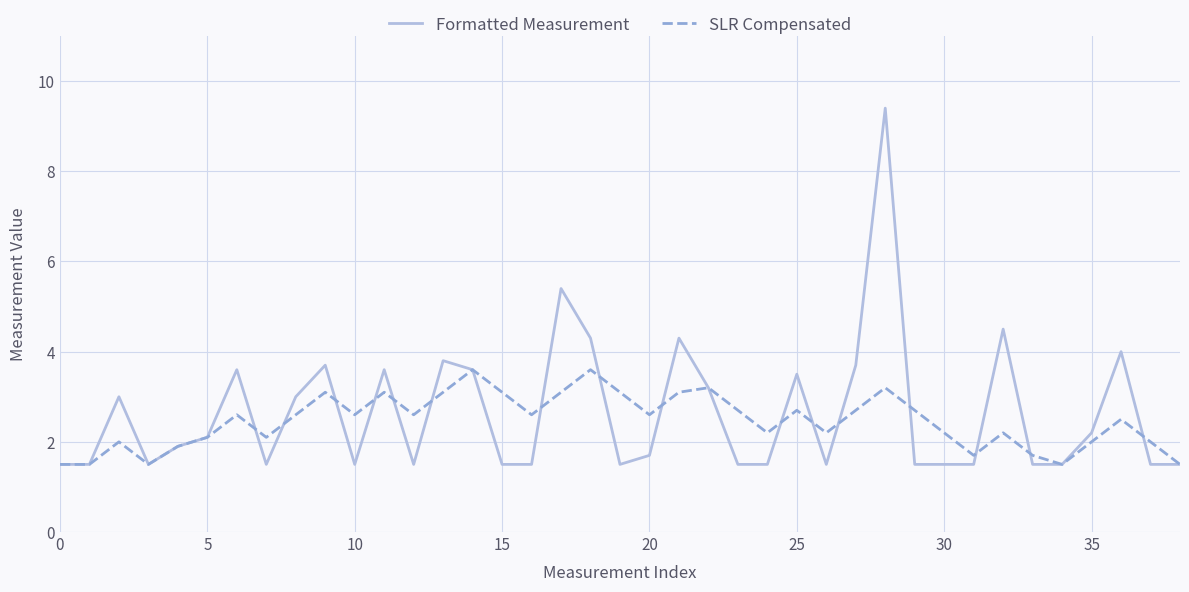

Which series has the largest range (max minus min)?

Formatted Measurement